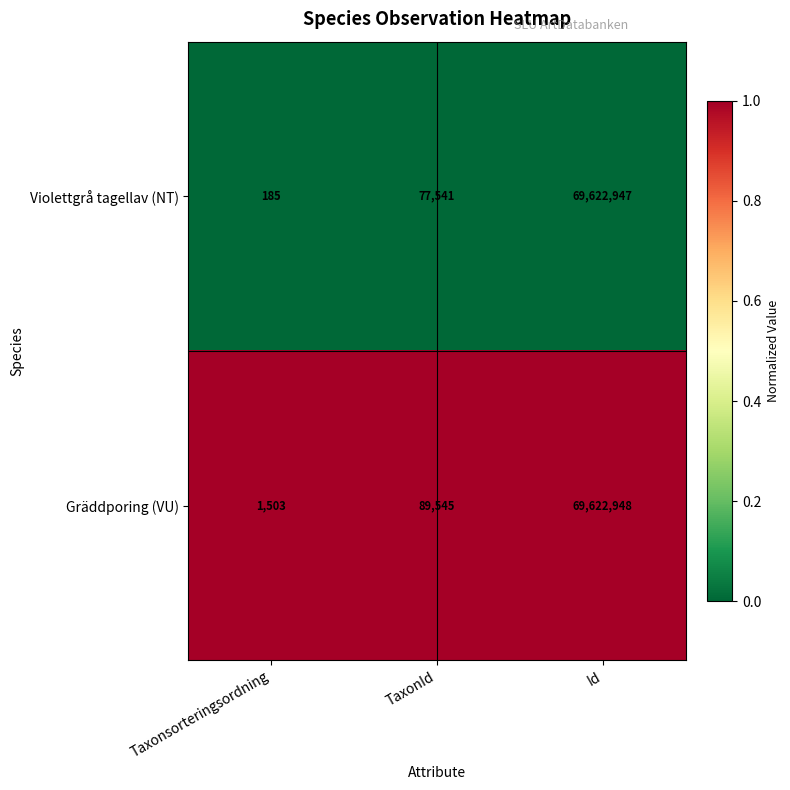

How many categories are shown in the chart?

3